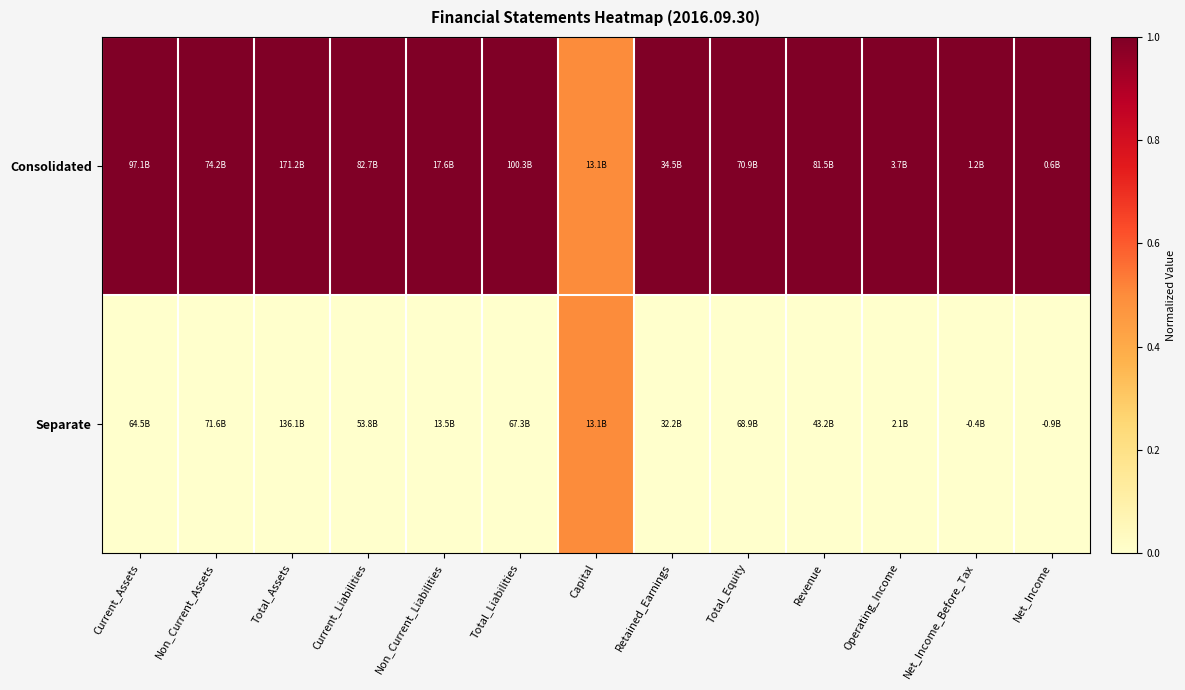

How many data points does each series have?

13